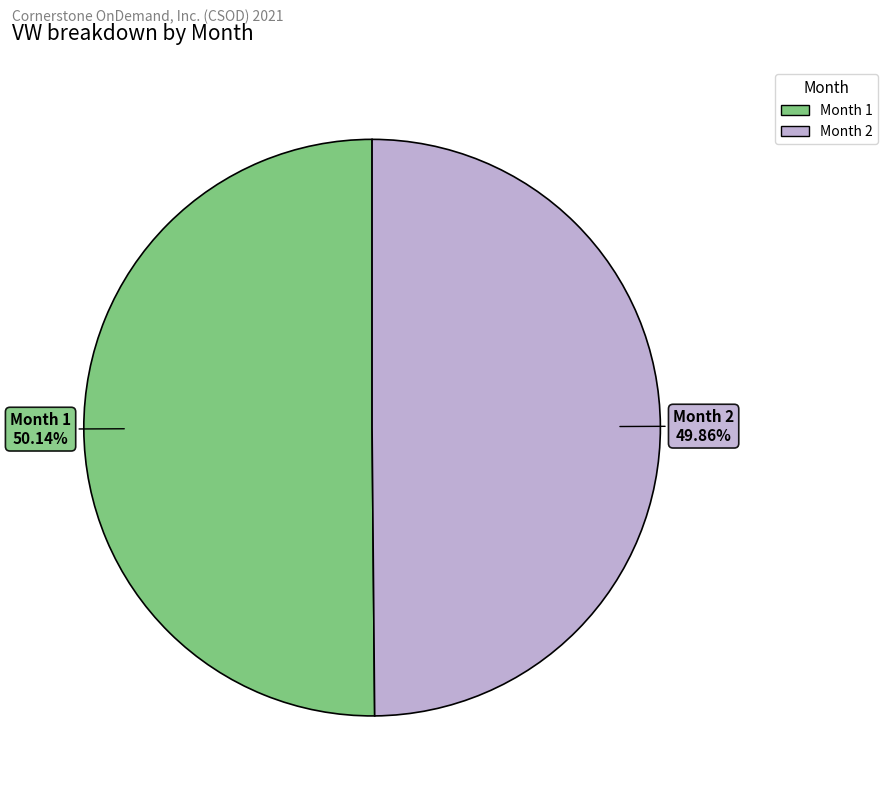

Is the sum of Month 1 and Month 2 greater than half?

Yes